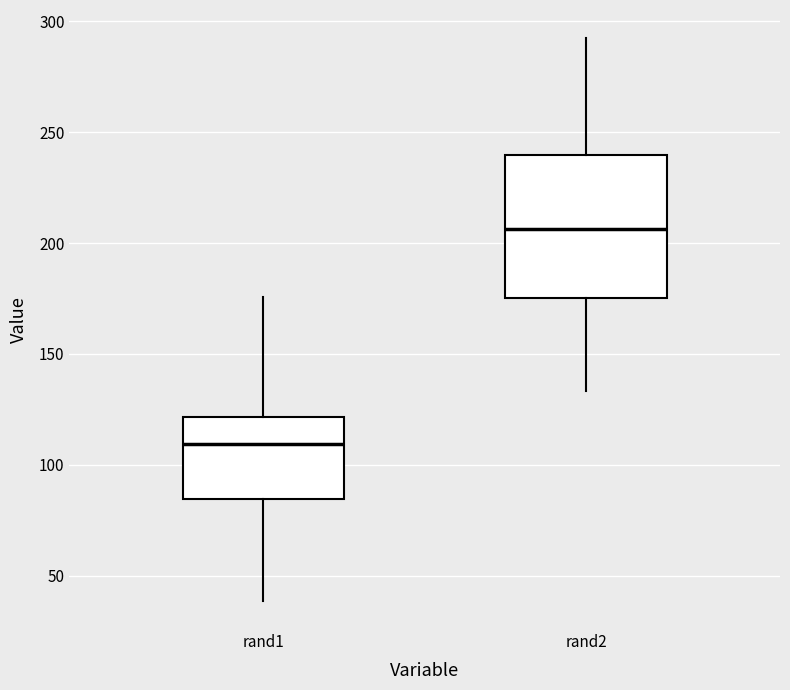

Where does the upper whisker of the box for rand2 end on the y-axis? The values are not printed on the chart, so give them approximately, as read against the axis.

290